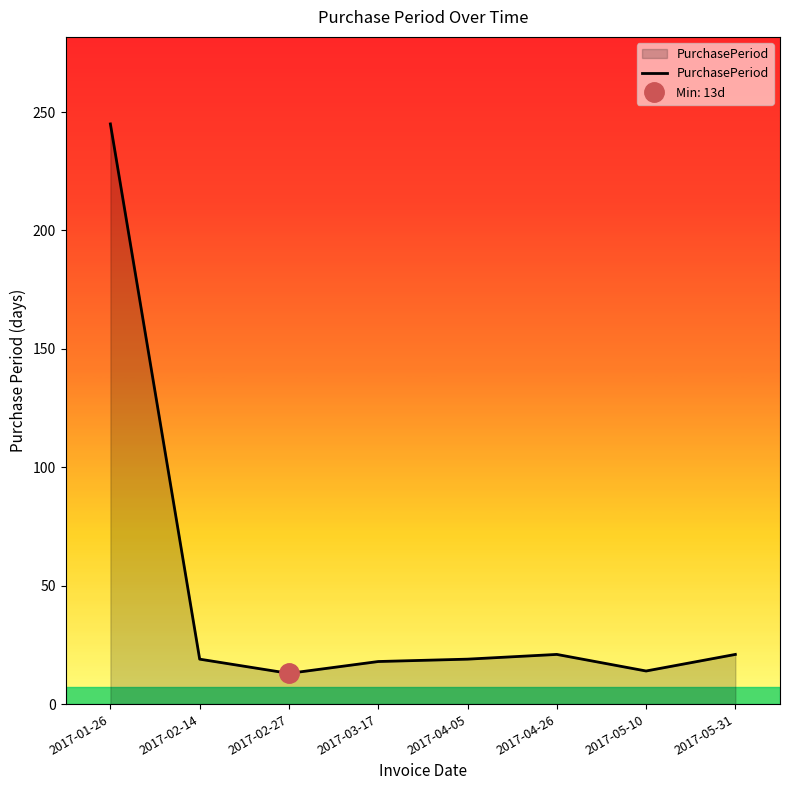

Approximately how many times larger is the value at 2017-04-26 compared to 2017-02-14?

1.1